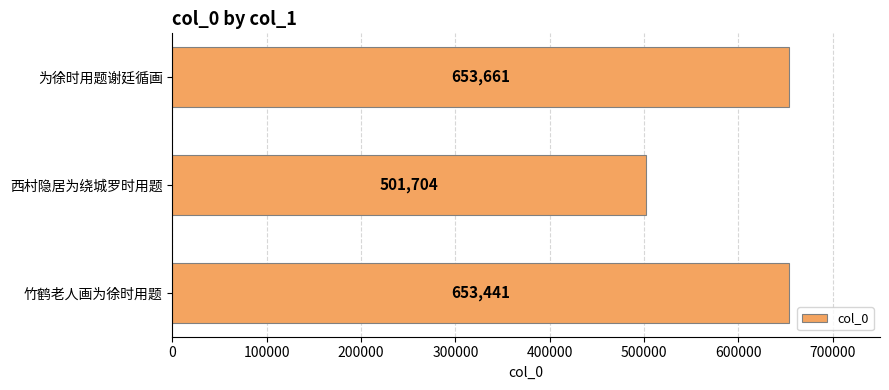

What is the difference between the maximum and minimum values?

151957